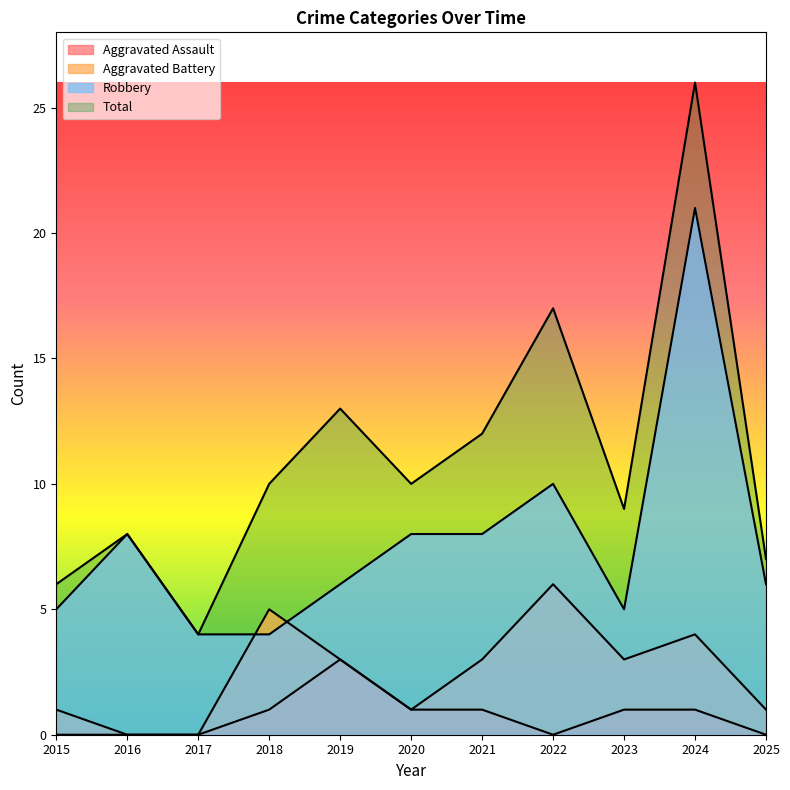

What are all the series names shown in the legend?

Aggravated Assault, Aggravated Battery, Robbery, Total